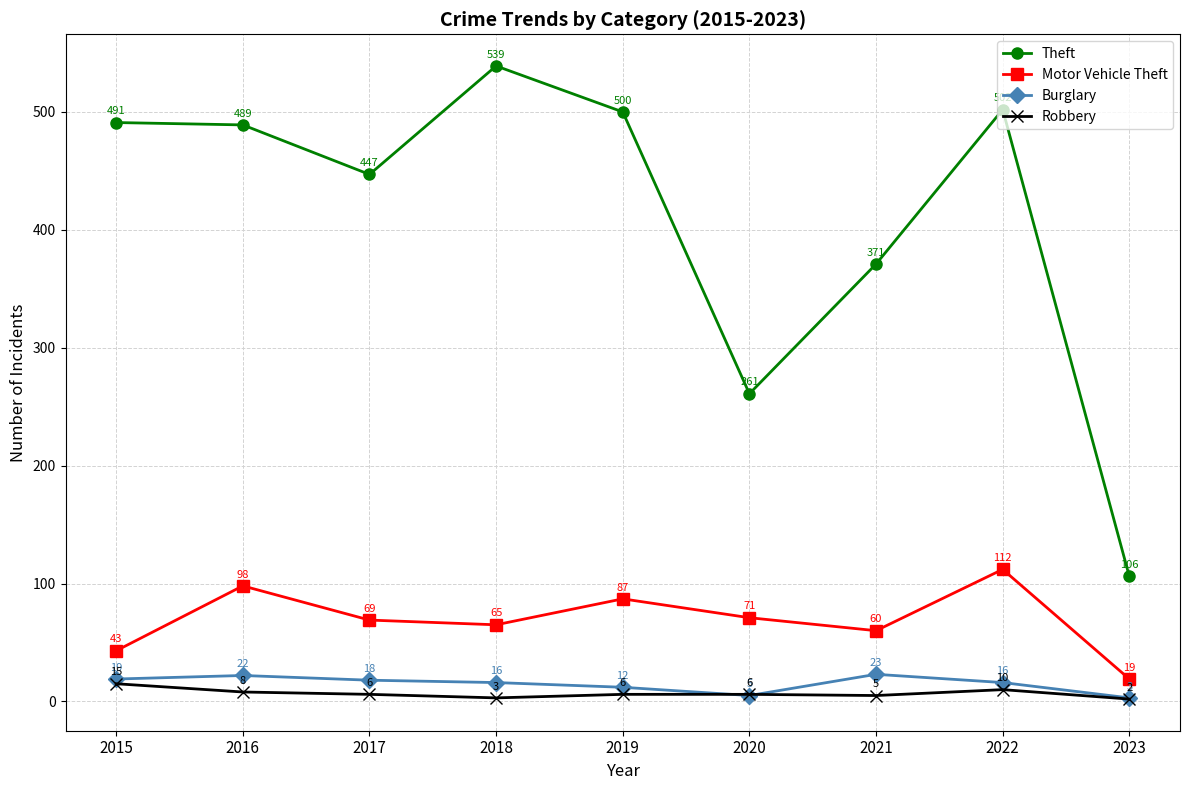

What is the minimum value for Burglary?

3